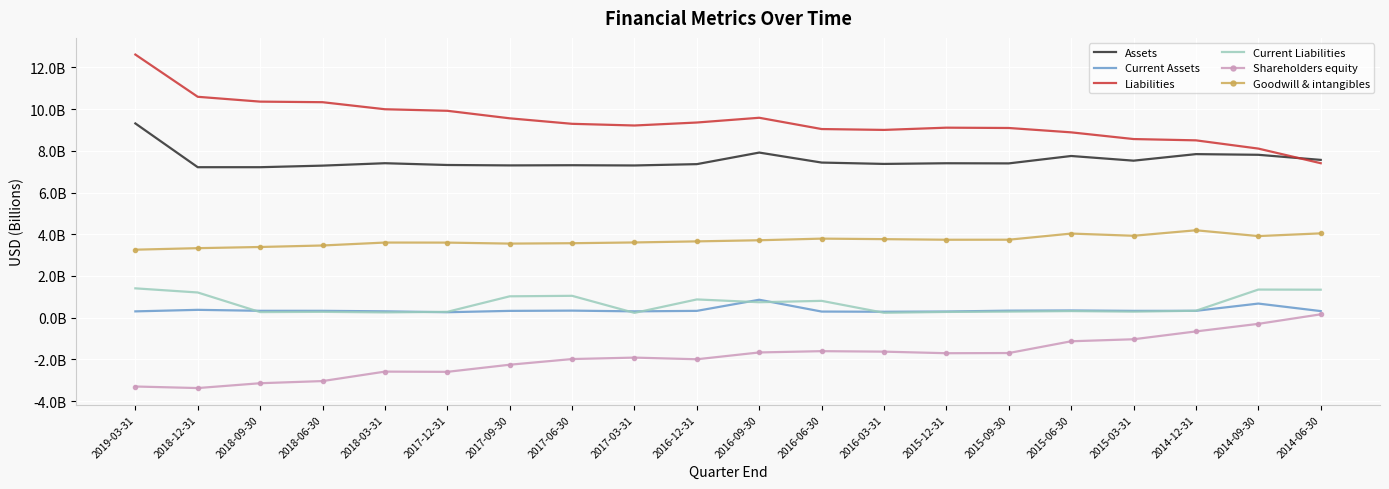

Which has a higher value, 2018-09-30 or 2016-09-30?

2016-09-30